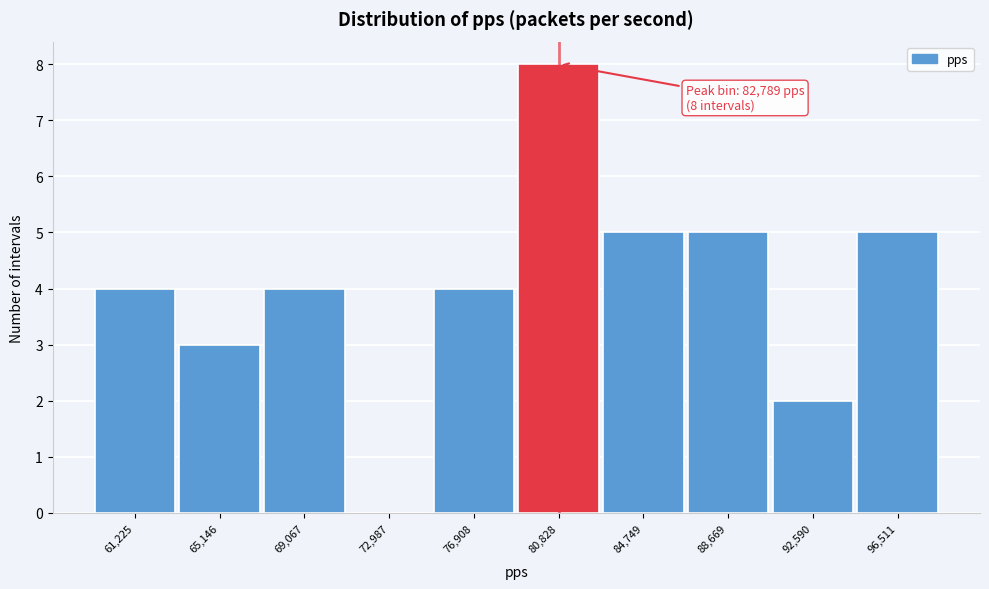

Reading left to right, what are all the values shown in this chart?

61,225=4	65,146=3	69,067=4	72,987=0	76,908=4	80,828=8	84,749=5	88,669=5	92,590=2	96,511=5